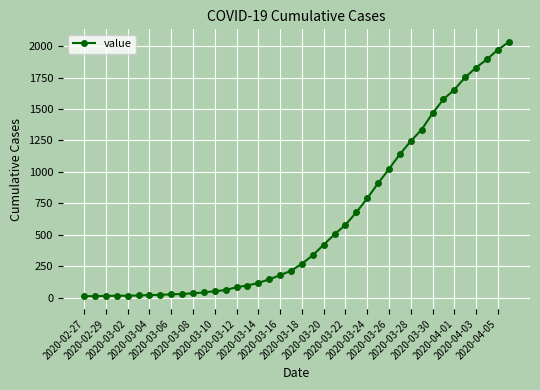

What is the sum of all values?

24657